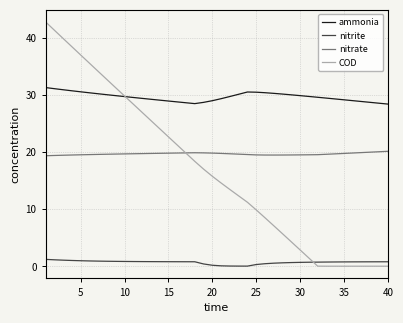

Rank the series by their maximum value, from highest to lowest.

COD, ammonia, nitrate, nitrite